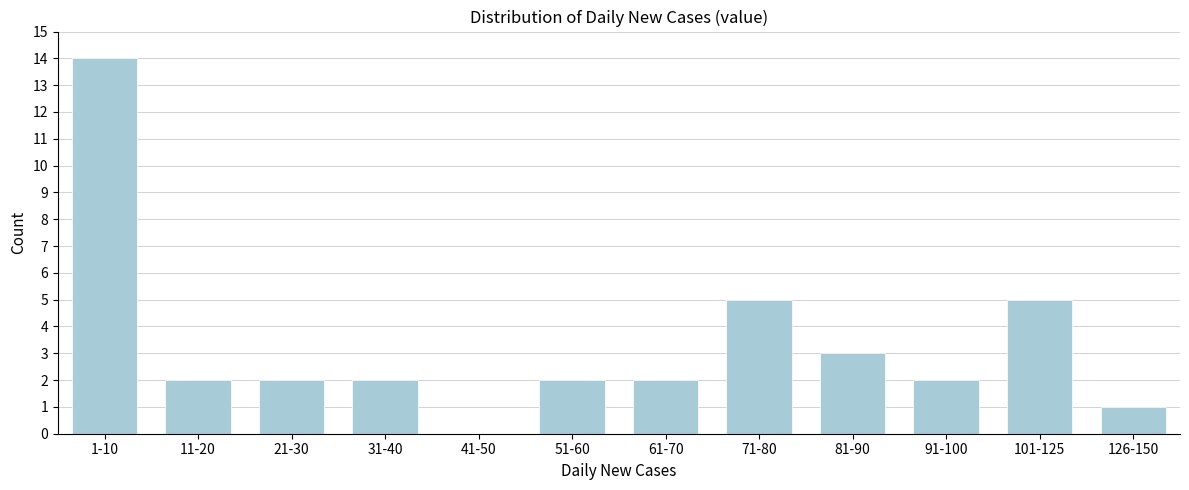

Reading right to left, transcribe all the data shown in this chart.

126-150=1	101-125=5	91-100=2	81-90=3	71-80=5	61-70=2	51-60=2	41-50=0	31-40=2	21-30=2	11-20=2	1-10=14